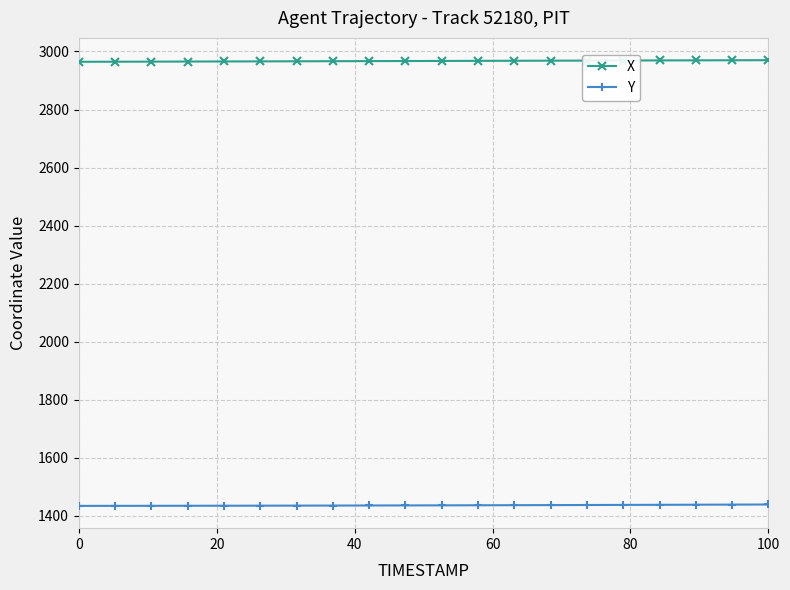

Count the number of categories in the chart.

20